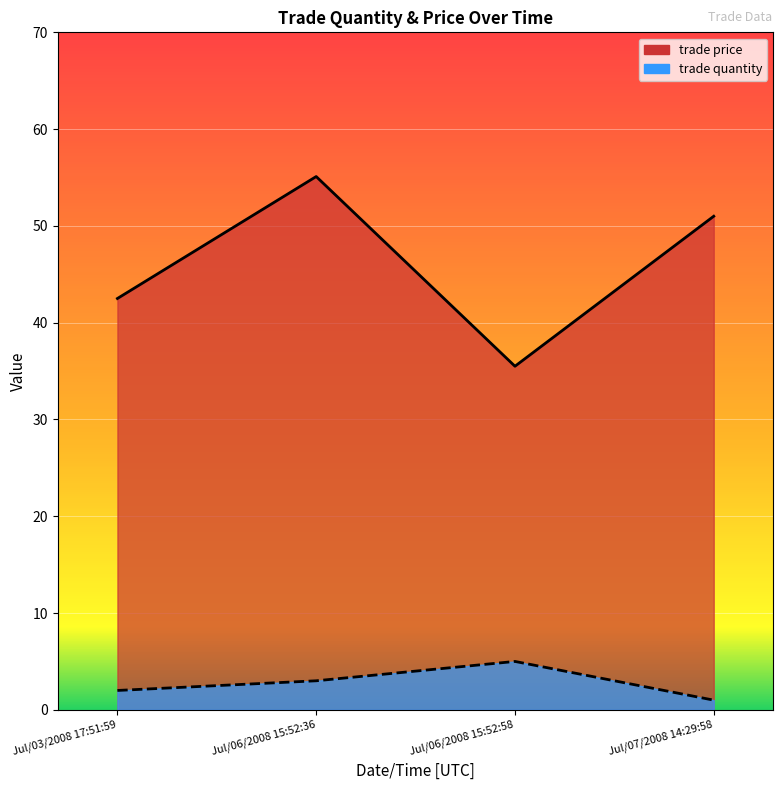

At which label does trade price reach its minimum?

Jul/06/2008 15:52:58